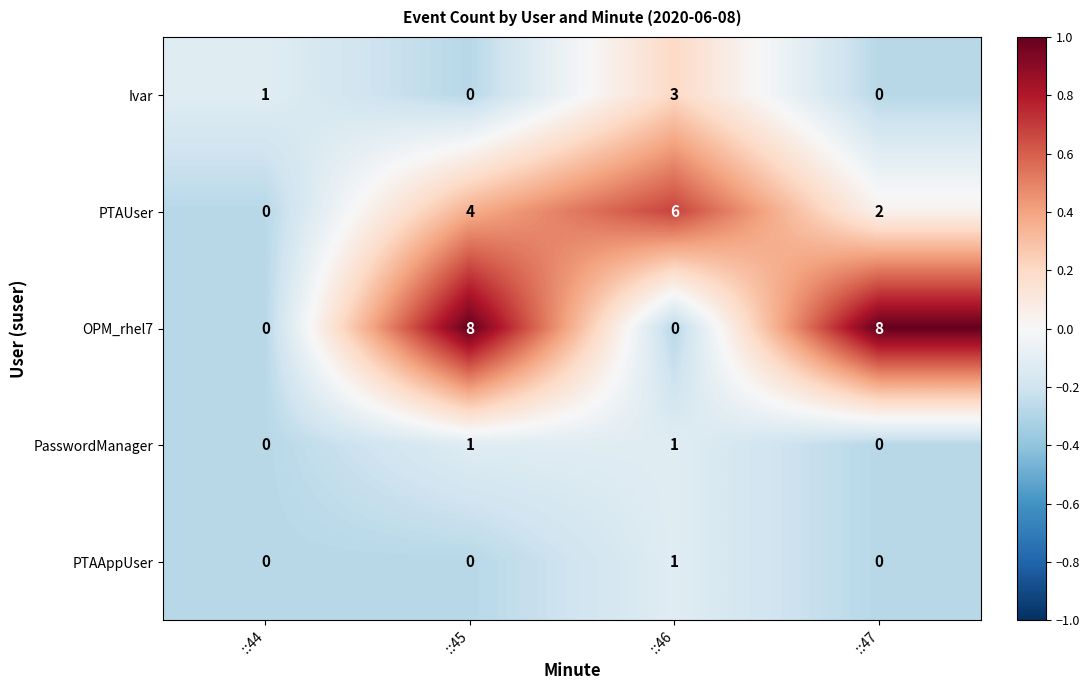

At which category is the sum across all series the highest?

::45